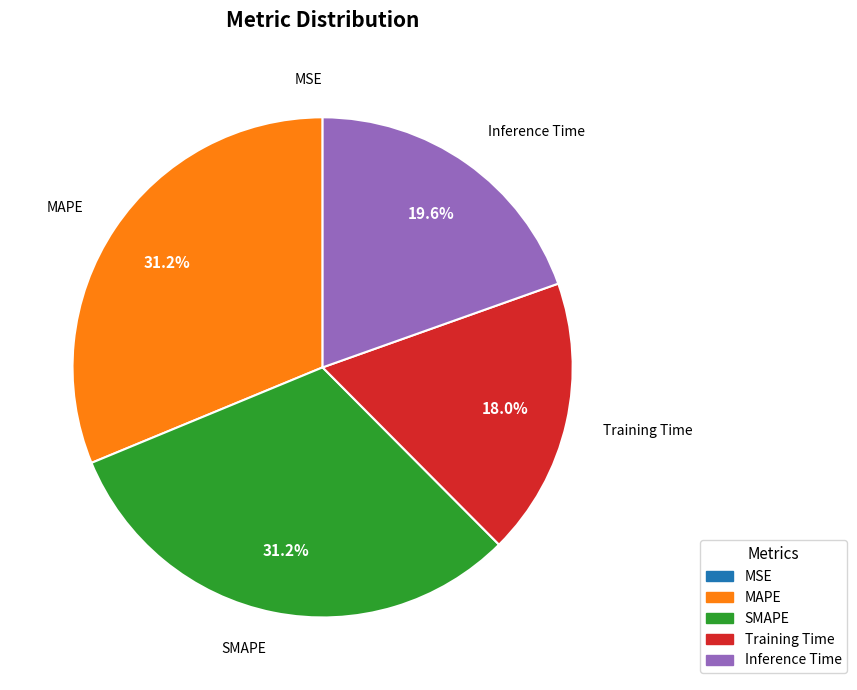

Is the sum of MAPE and Training Time greater than half?

No